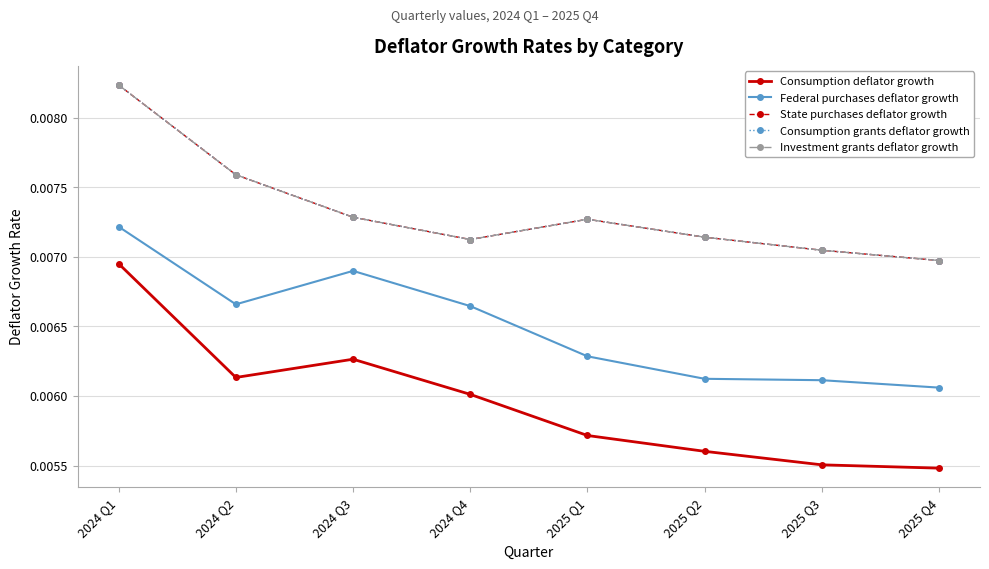

Does the chart have visible grid lines?

Yes